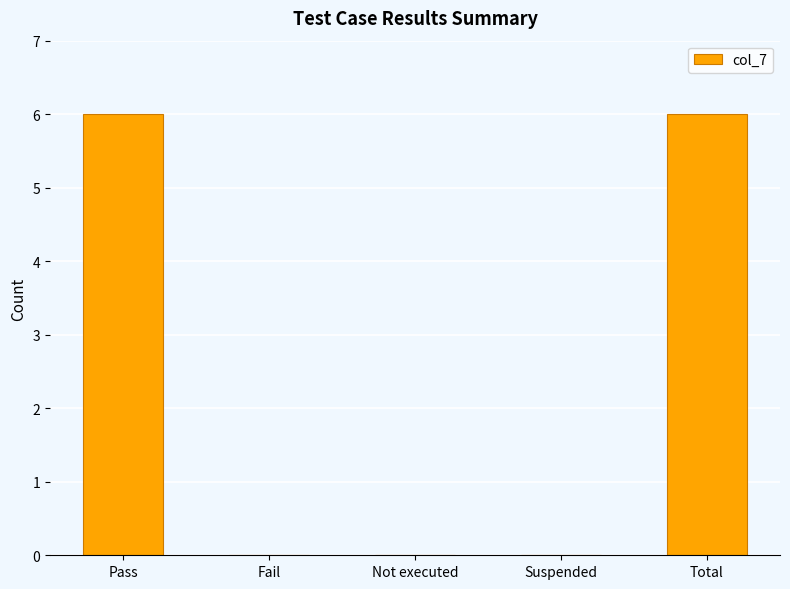

Reading left to right, list all the values displayed in this chart.

Pass=6	Fail=0	Not executed=0	Suspended=0	Total=6